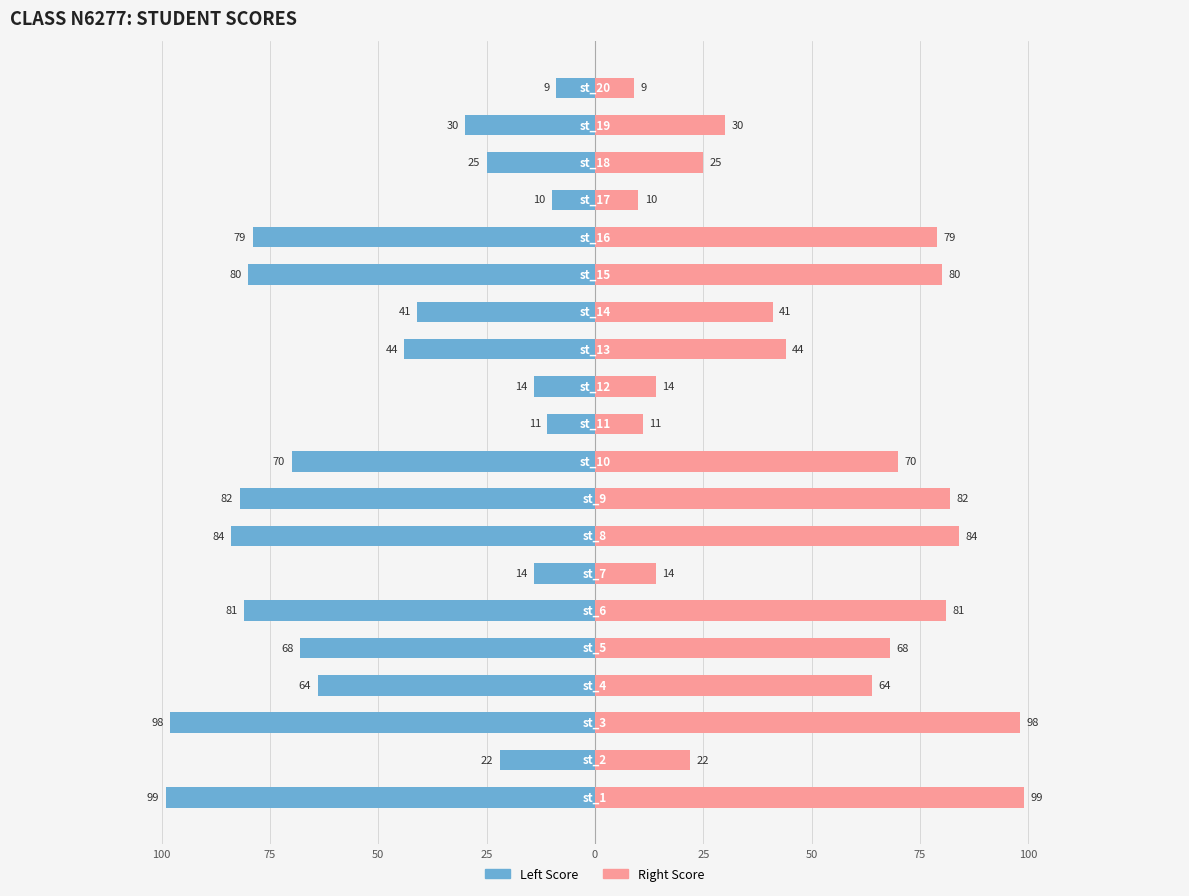

List the series in order of their overall mean, lowest first.

Left (st score), Right (st score)